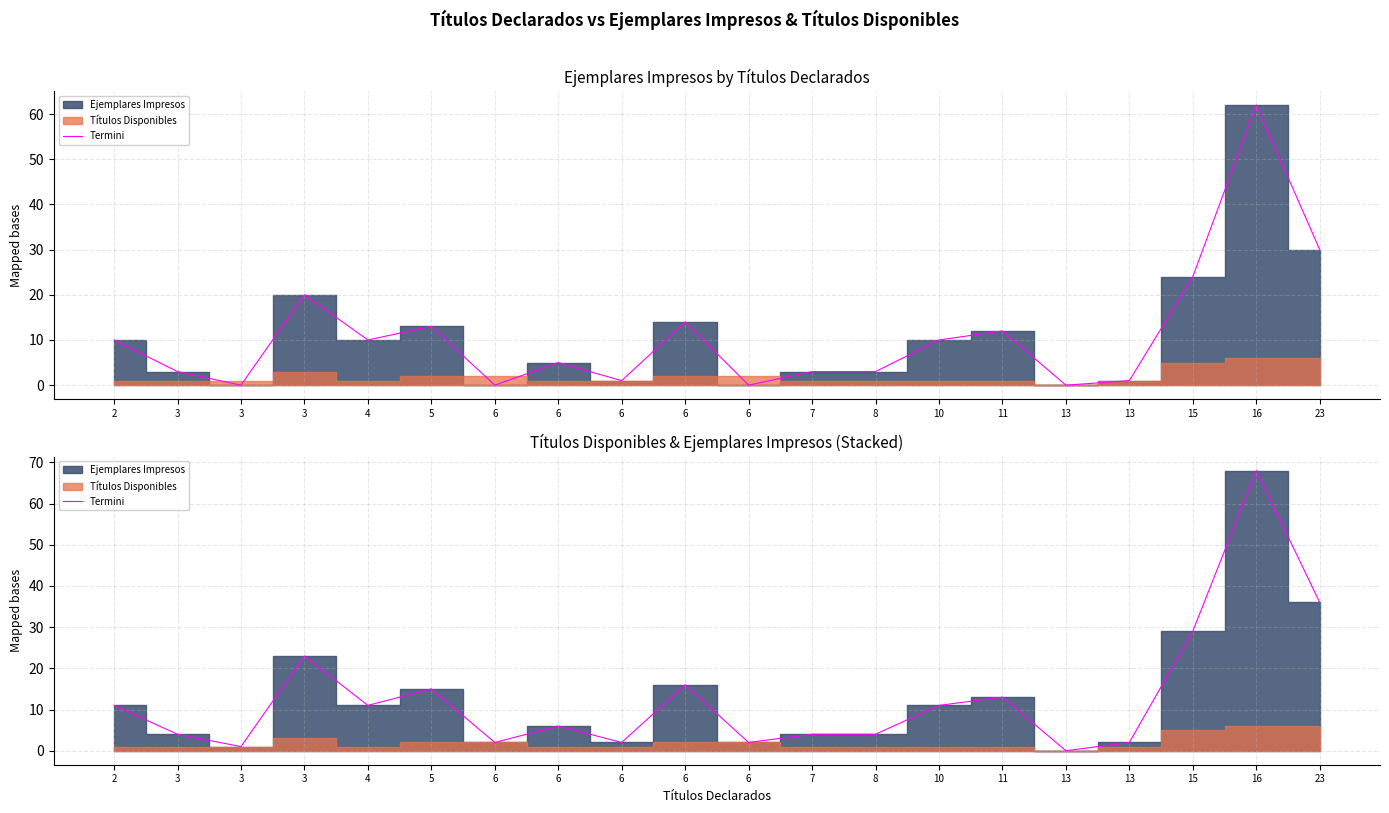

Approximately how many times larger is the value at 6 compared to 7?

4.0